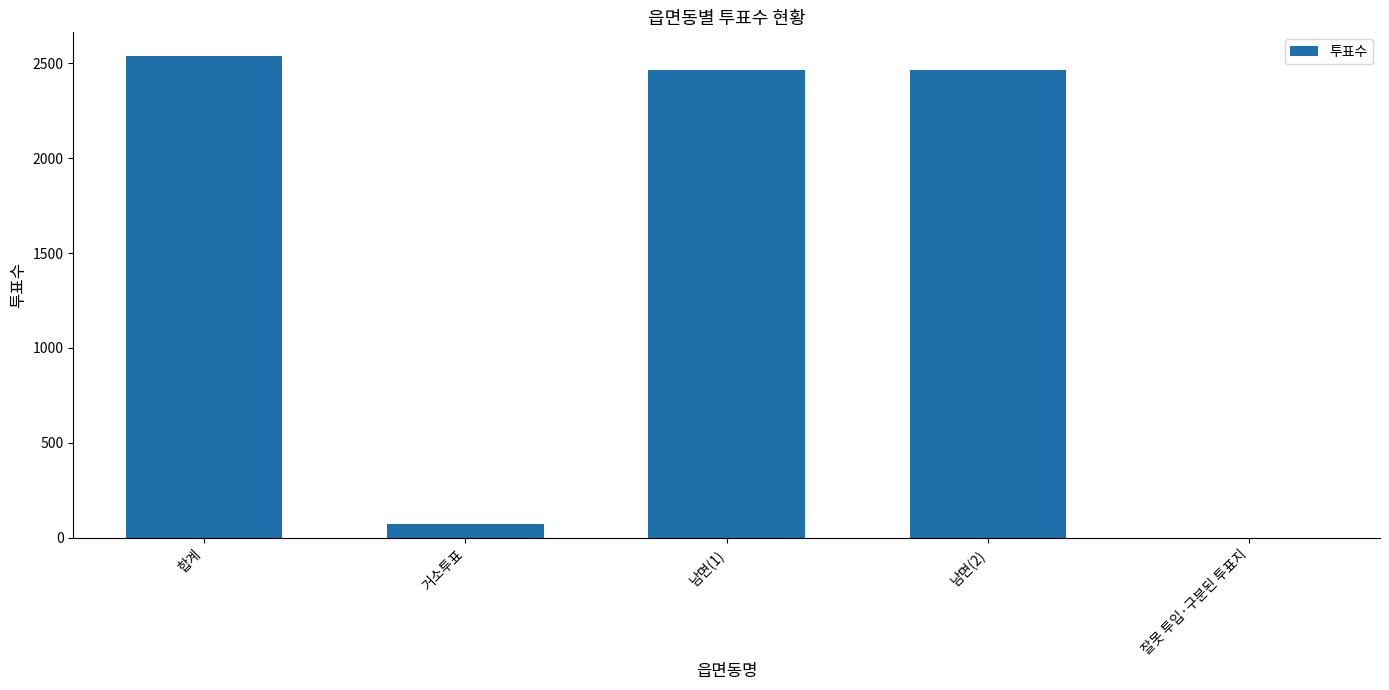

Read the value at 거소투표.

70